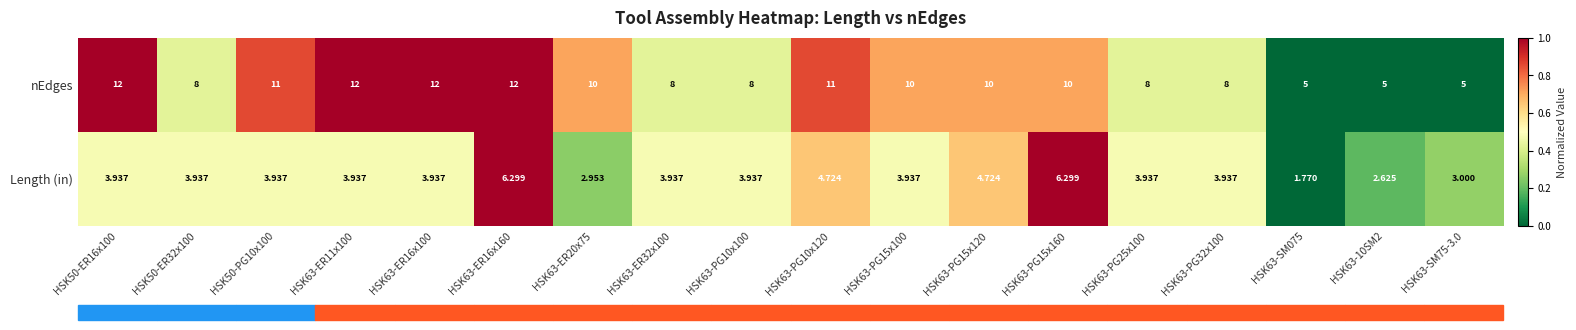

At HSK63-ER20x75, list the series in order from largest to smallest.

nEdges, Length (in)